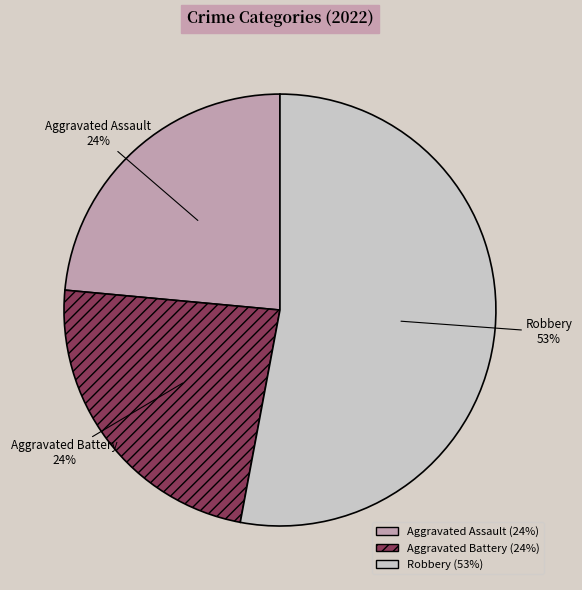

To the nearest percent, what is the average slice percentage?

33%